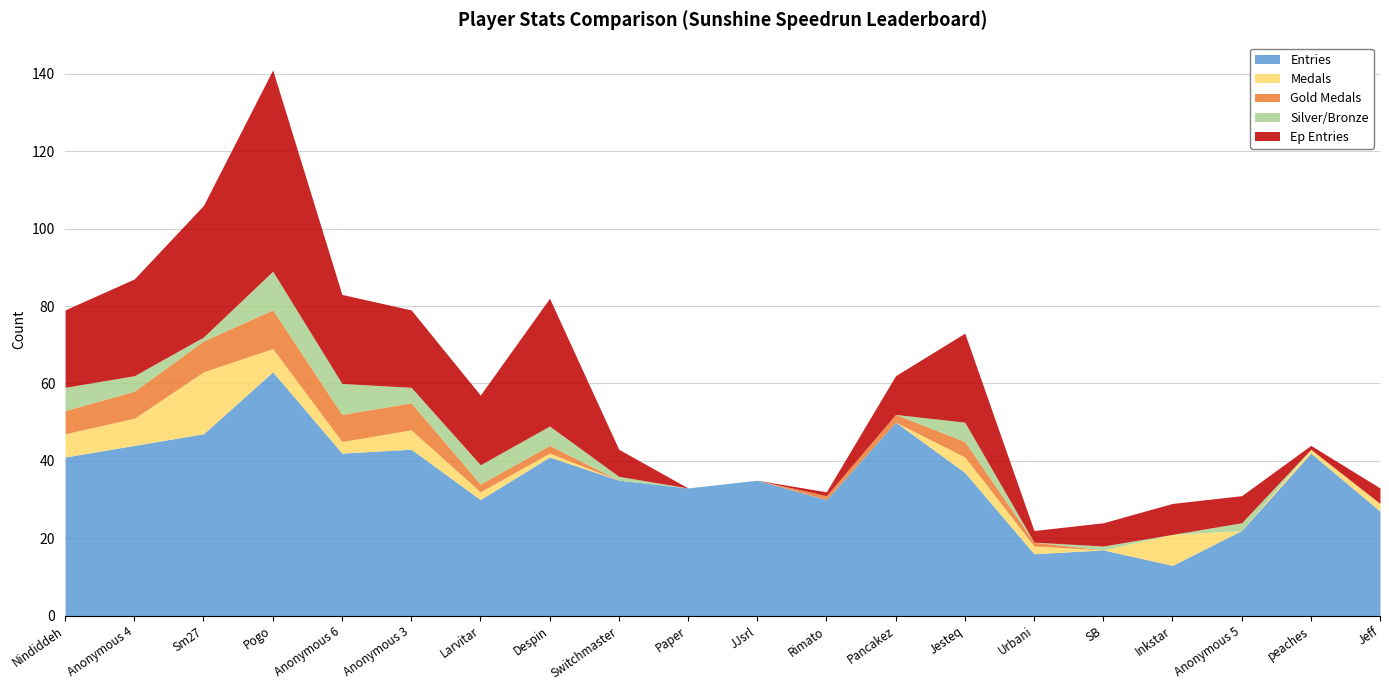

How many values in the Ep Entries series are below 10?

10